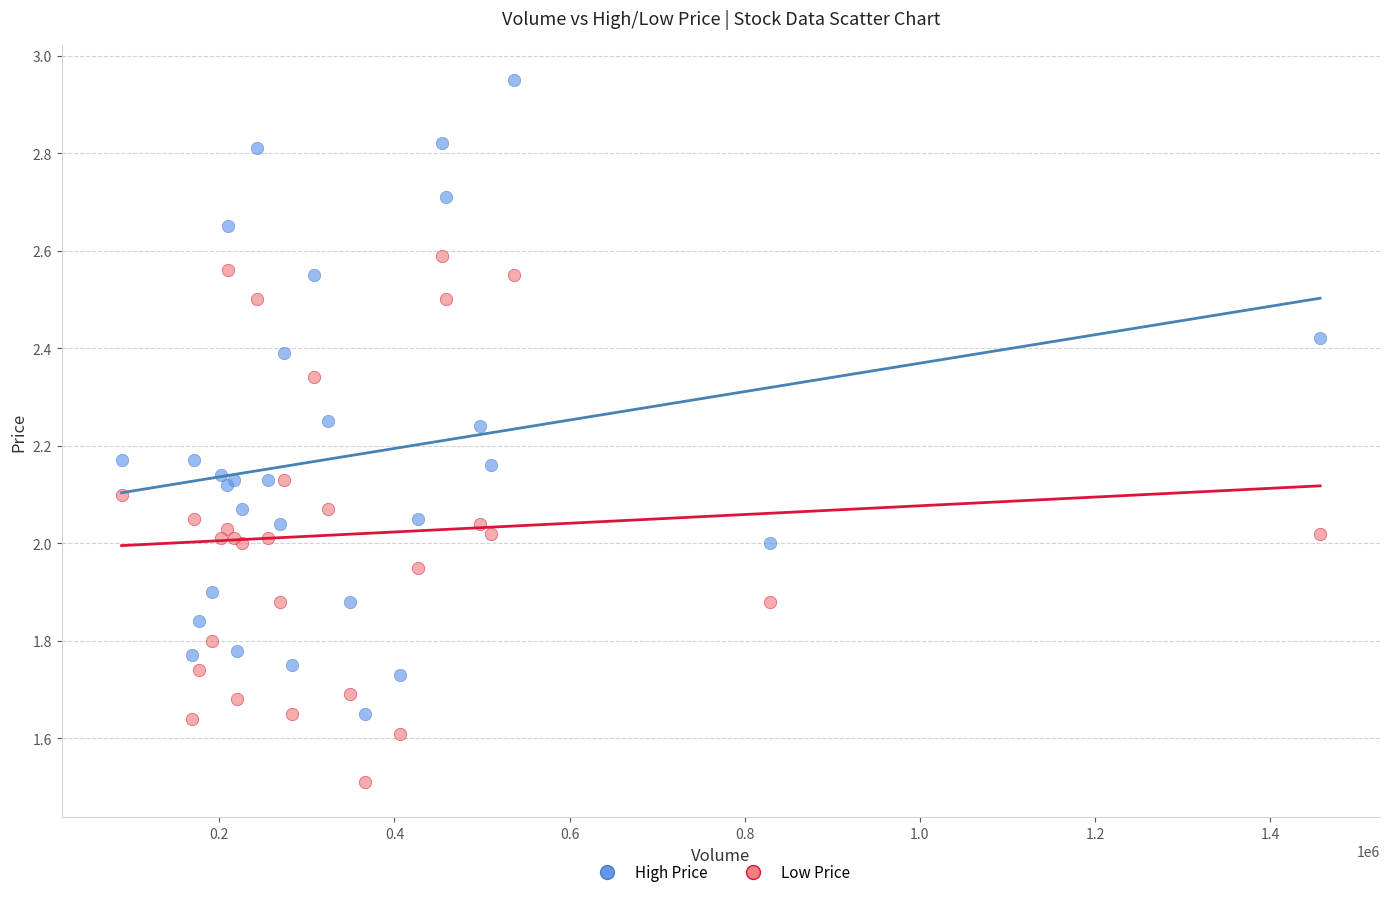

Which series contains the lowest Y value?

Low Price